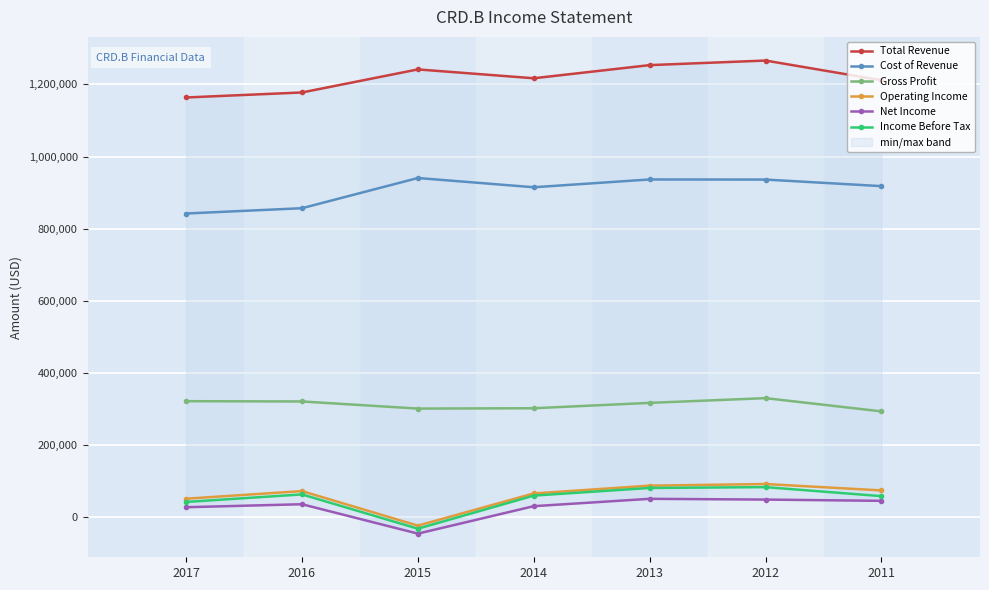

Reading left to right, what are all the values shown in this chart?

Total Revenue: 1163700	1177600	1241500	1217000	1253400	1266100	1211400
Cost of Revenue: 842000	856700	940400	914800	936400	936100	917900
Gross Profit: 321700	320900	301200	302100	317000	330100	293400
Operating Income: 51300	72400	-23400	65900	87500	92000	74300
Net Income: 27700	36000	-45500	30600	51000	48900	45400
Income Before Tax: 42300	63200	-31800	59900	81100	83400	58400